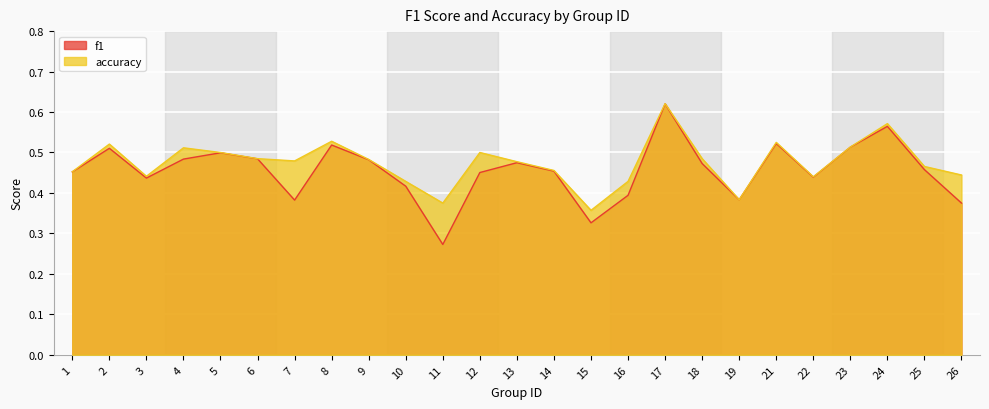

Which category has the highest value in the f1 series?

17